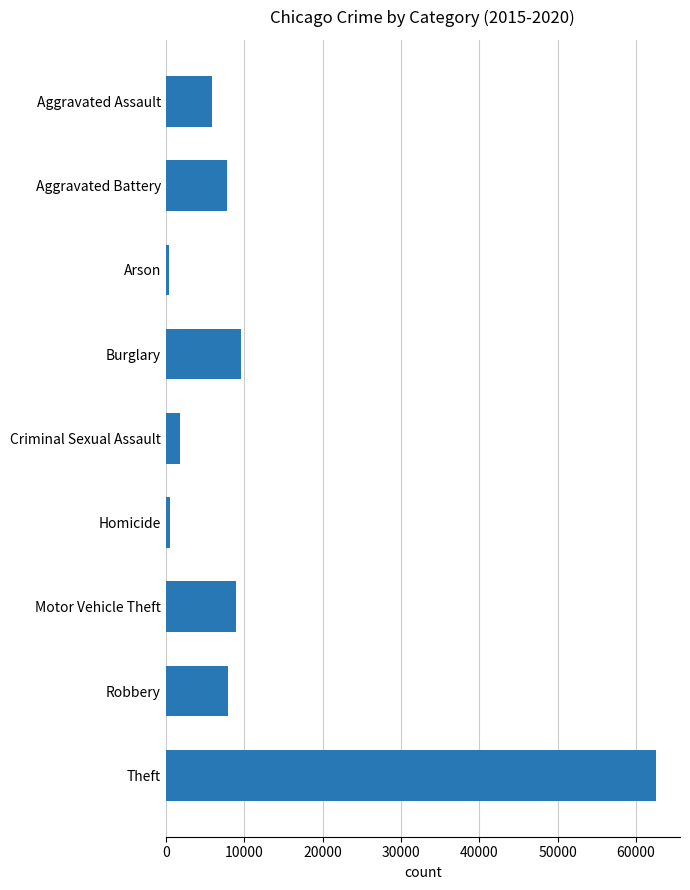

What is the sum of all values?

105543